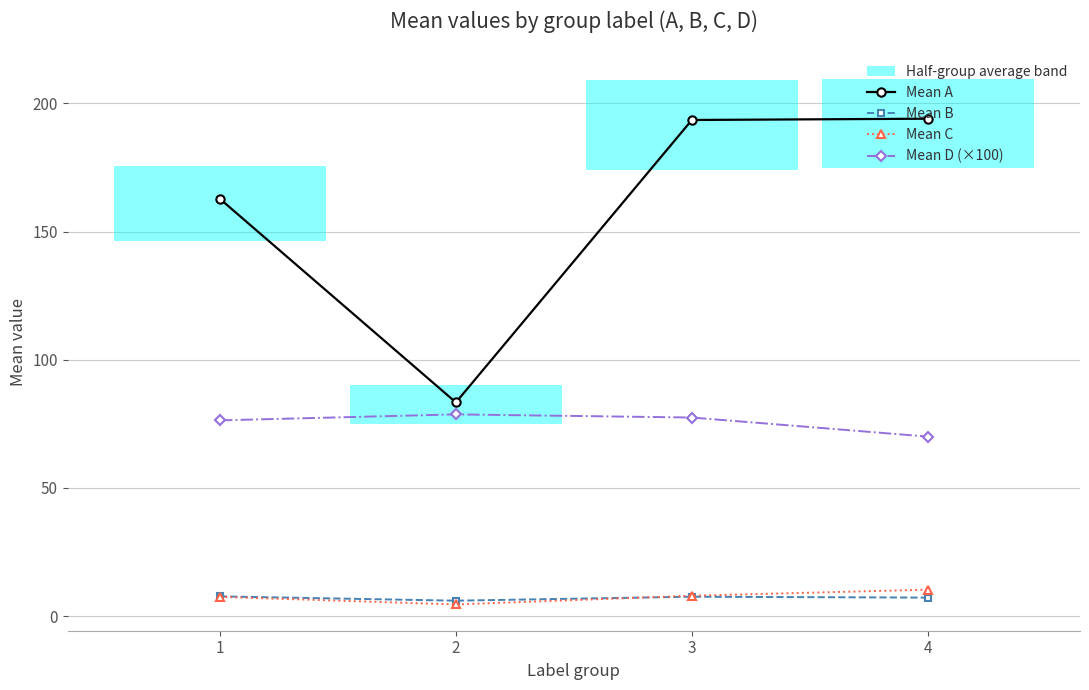

What is the average value of the Mean C series?

7.6